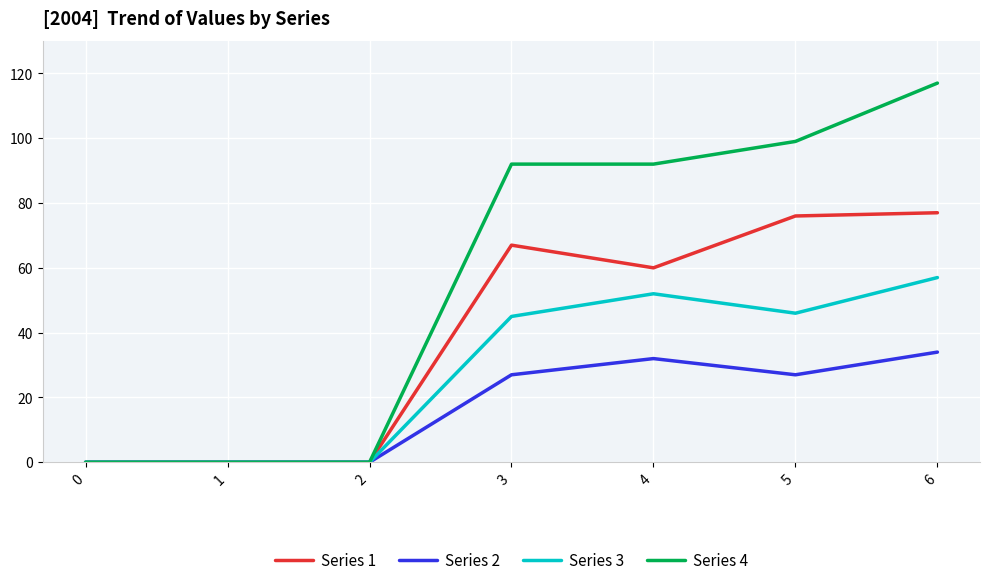

Is the value of Series 1 at 4 greater than the value of Series 3 at 5?

Yes